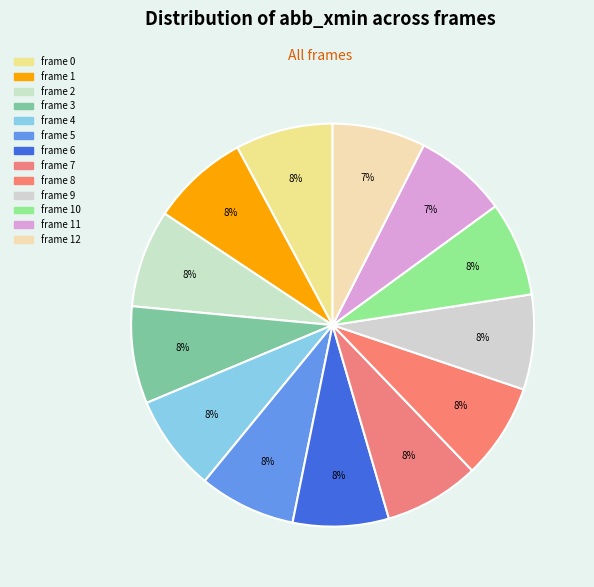

How many segments does this pie chart have?

13